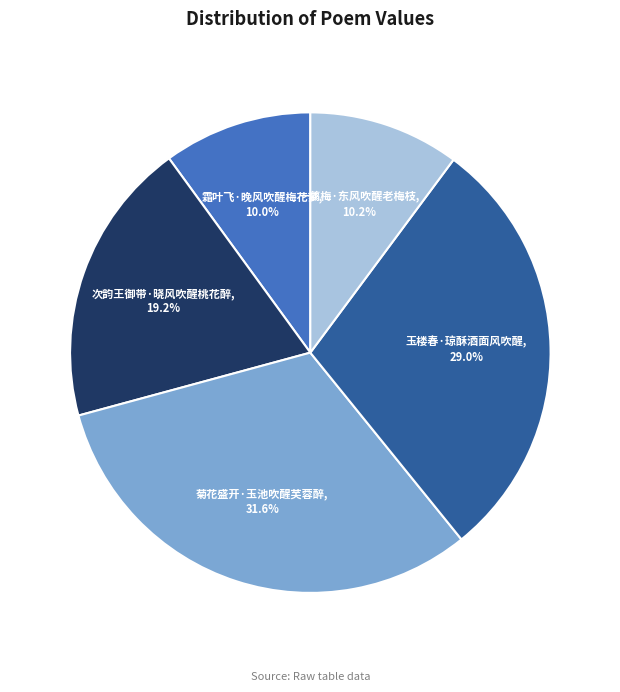

Which category has the biggest portion of the pie?

菊花盛开·玉池吹醒芙蓉醉